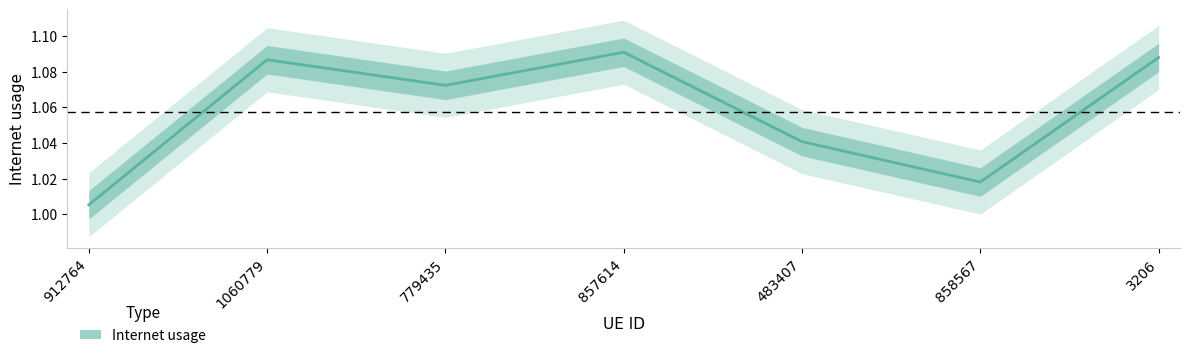

Is this an area chart (filled region under the line)?

No